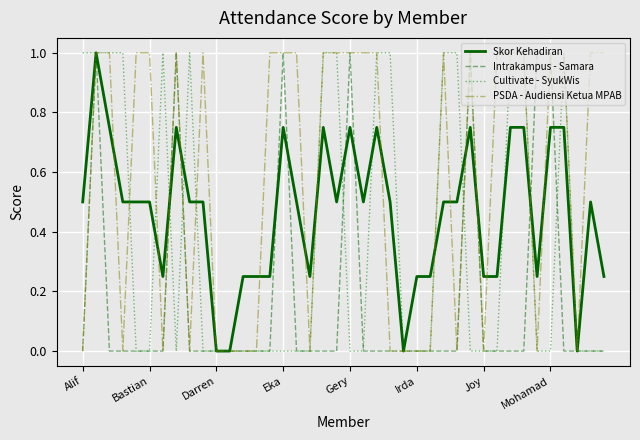

Rank the series by their average value, from lowest to highest.

Intrakampus - Samara, Cultivate - SyukWis, Skor Kehadiran, PSDA - Audiensi Ketua MPAB